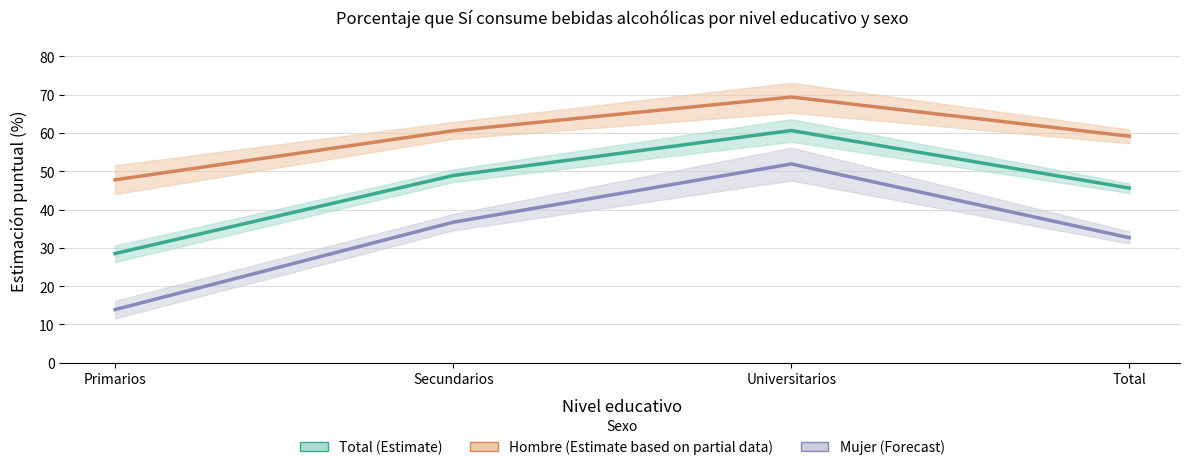

Rank the series at Universitarios from lowest to highest value.

Mujer (Forecast), Total (Estimate), Hombre (Estimate partial)